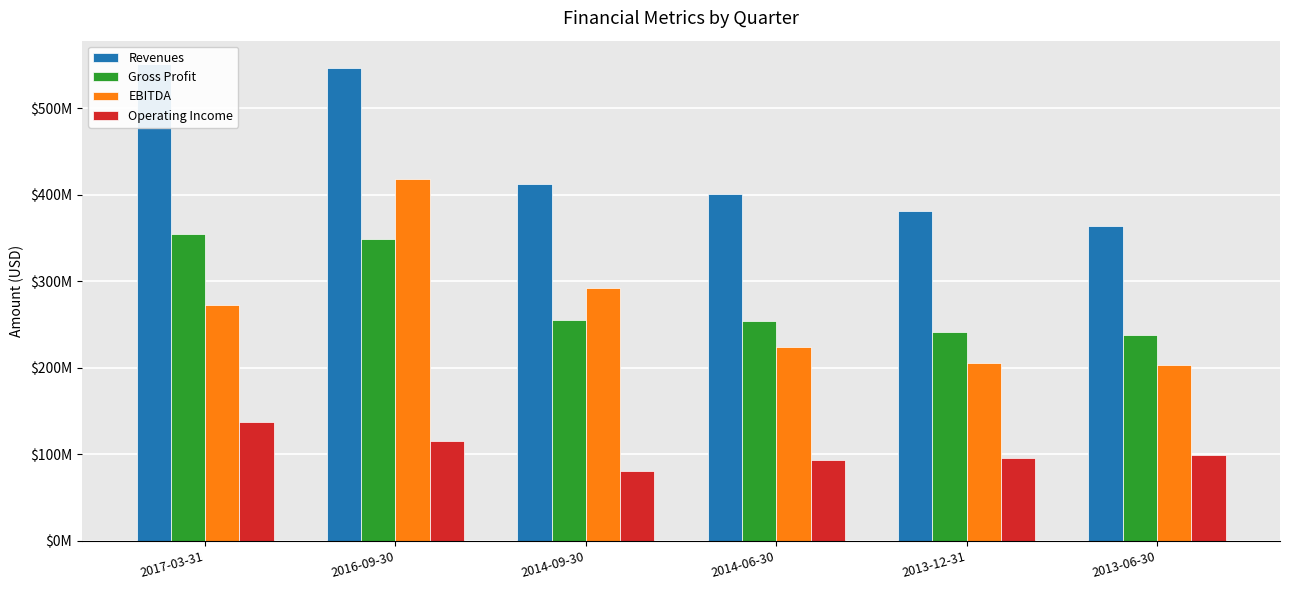

At which label does Gross Profit first exceed 255527000?

2017-03-31